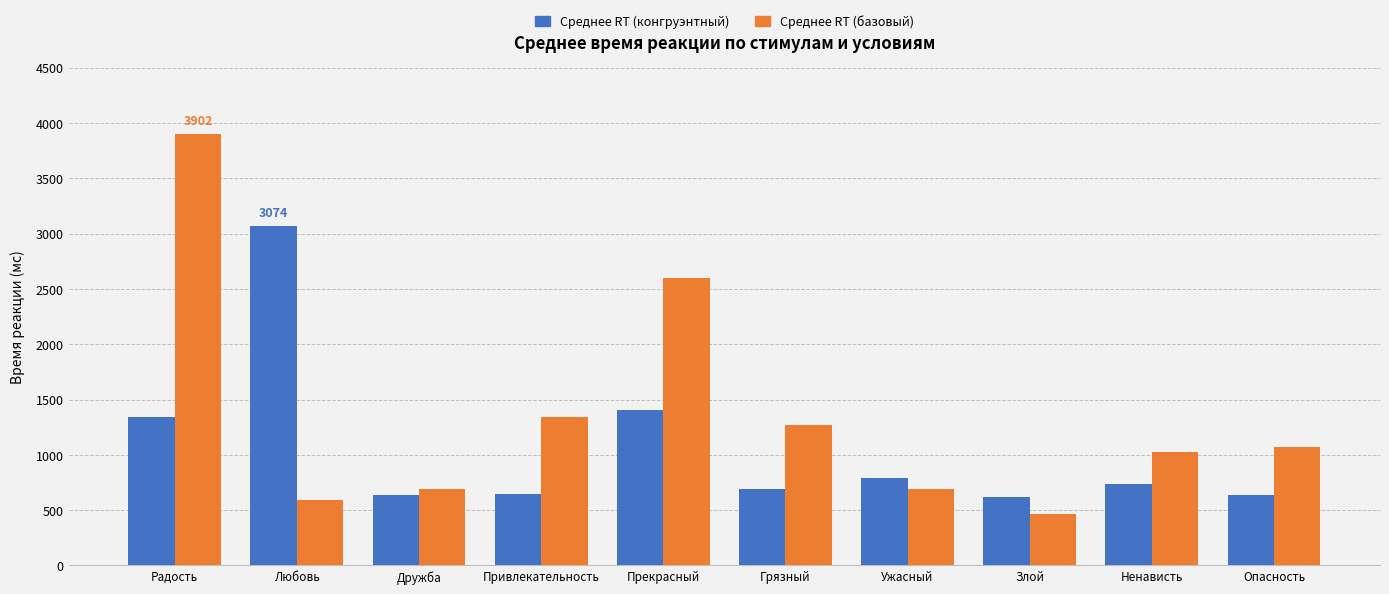

What is the greatest value displayed?

3902